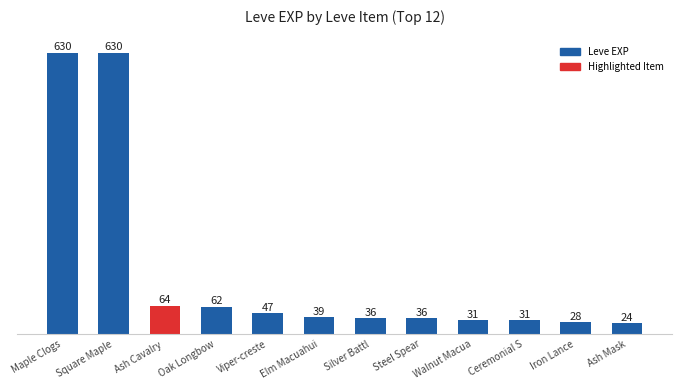

What is the minimum value shown in the chart?

24